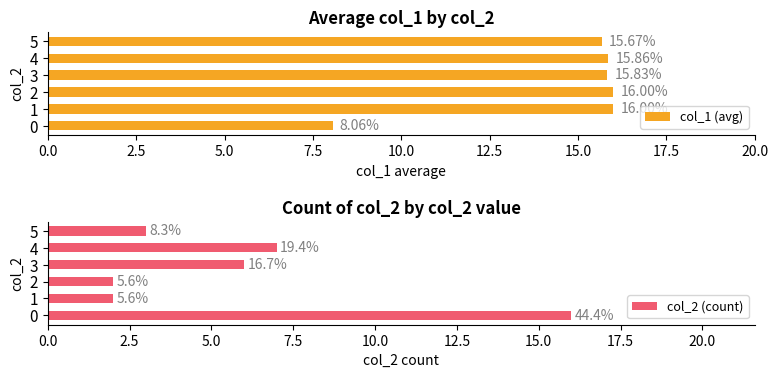

What is the difference between the maximum and minimum values in the col_1 (avg) series?

7.9